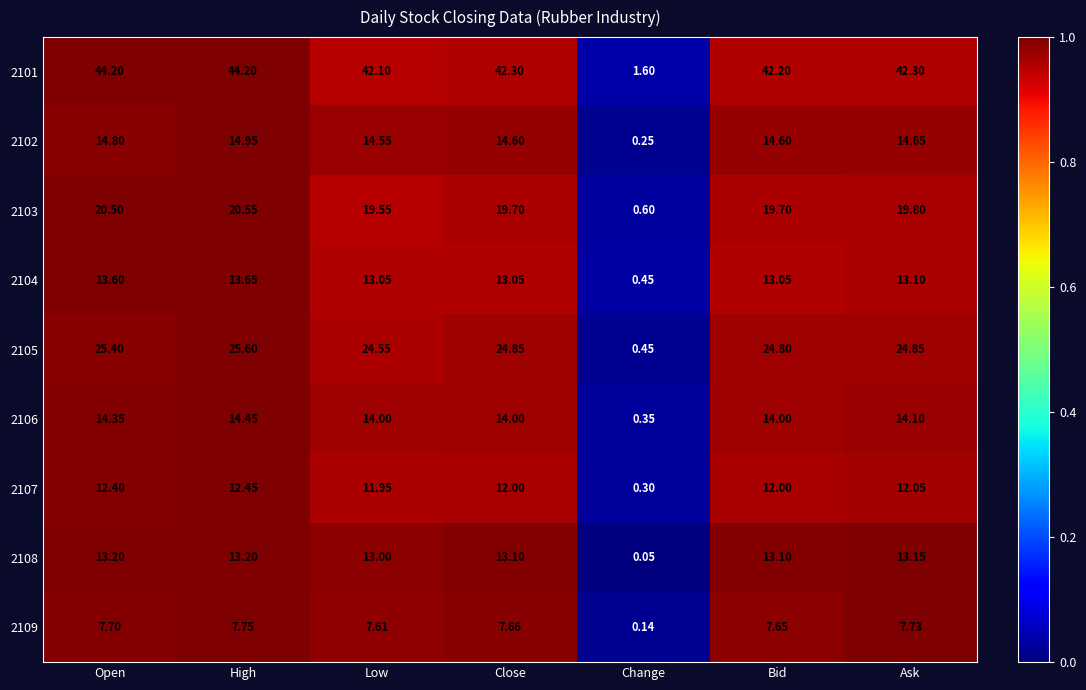

Which category has the highest value in the 2107 series?

High